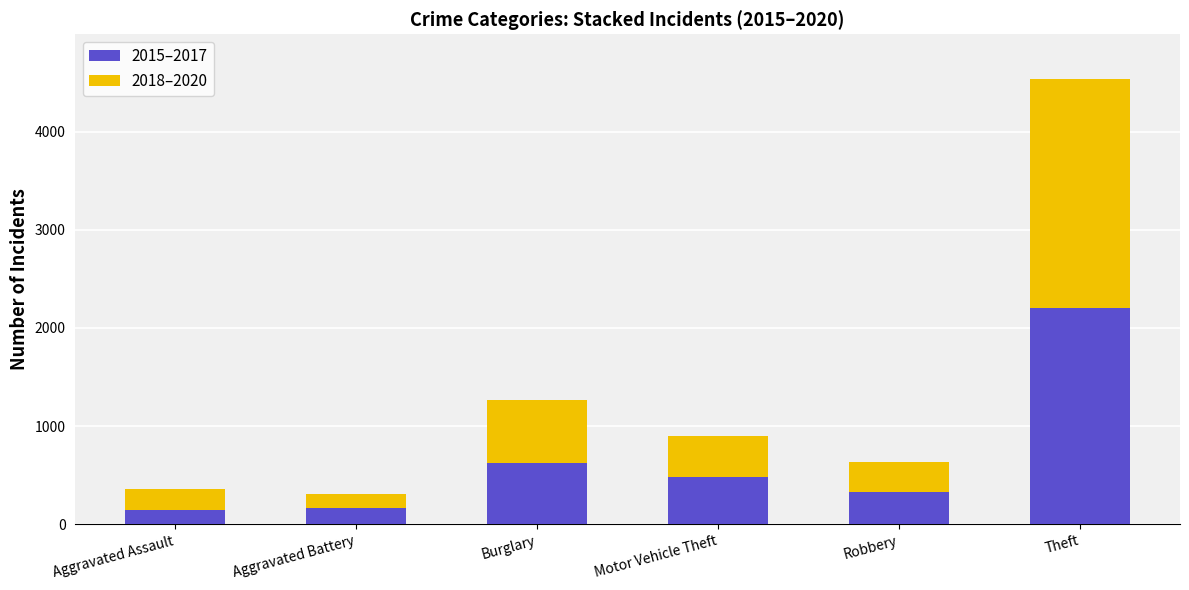

The 2015–2017 series shows 861 at Motor Vehicle Theft. True or false?

False